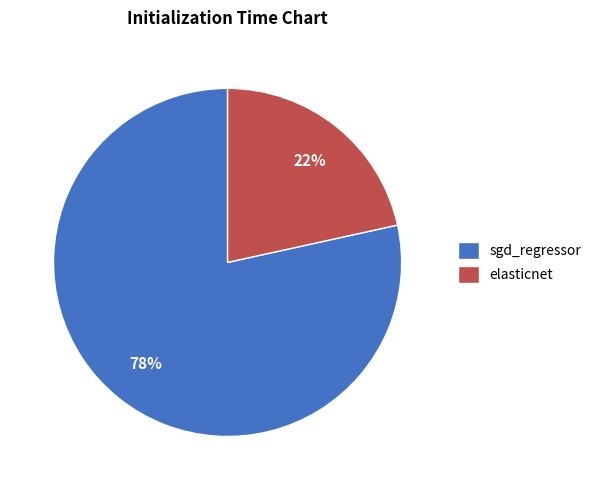

Do elasticnet and sgd_regressor together represent more than half of the pie?

Yes